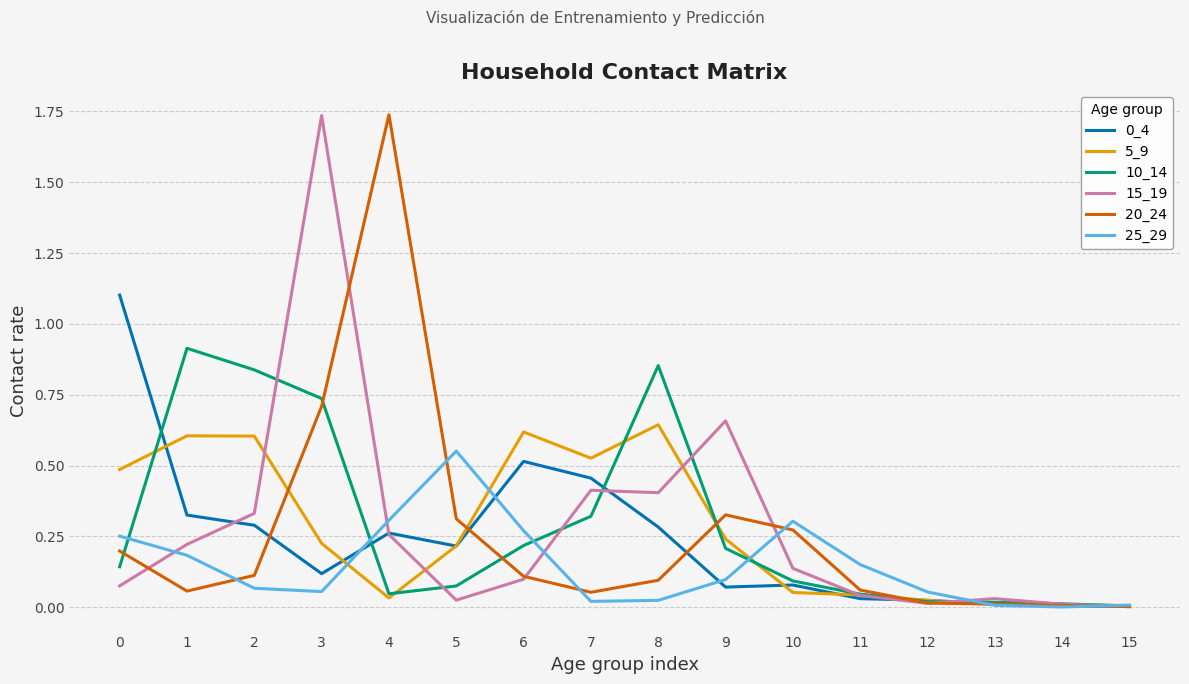

The value of 25_29 at 10 is 0.1. True or false?

False